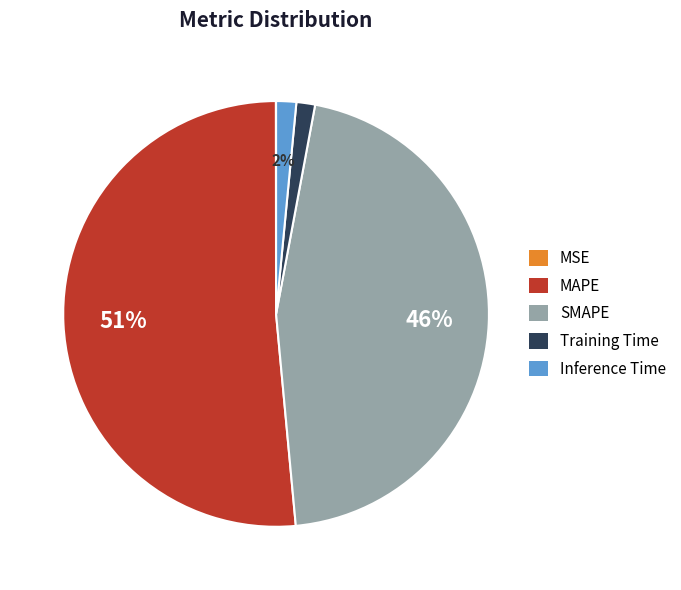

Which slice represents more than half of the pie?

MAPE